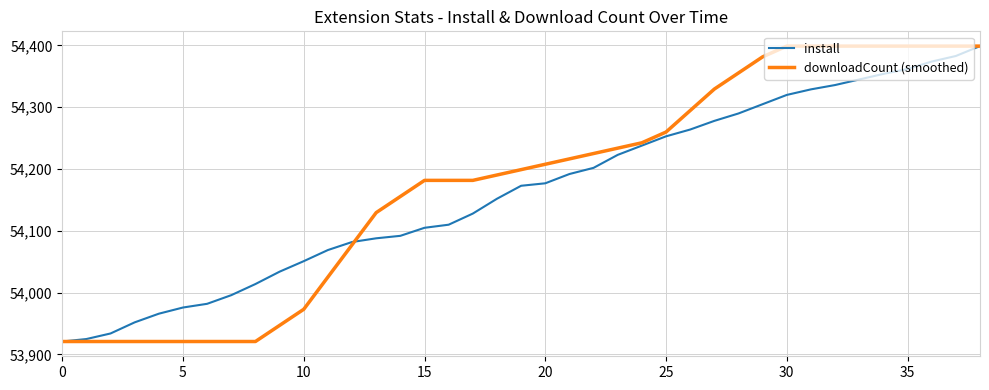

What is the greatest value displayed?

54399.0